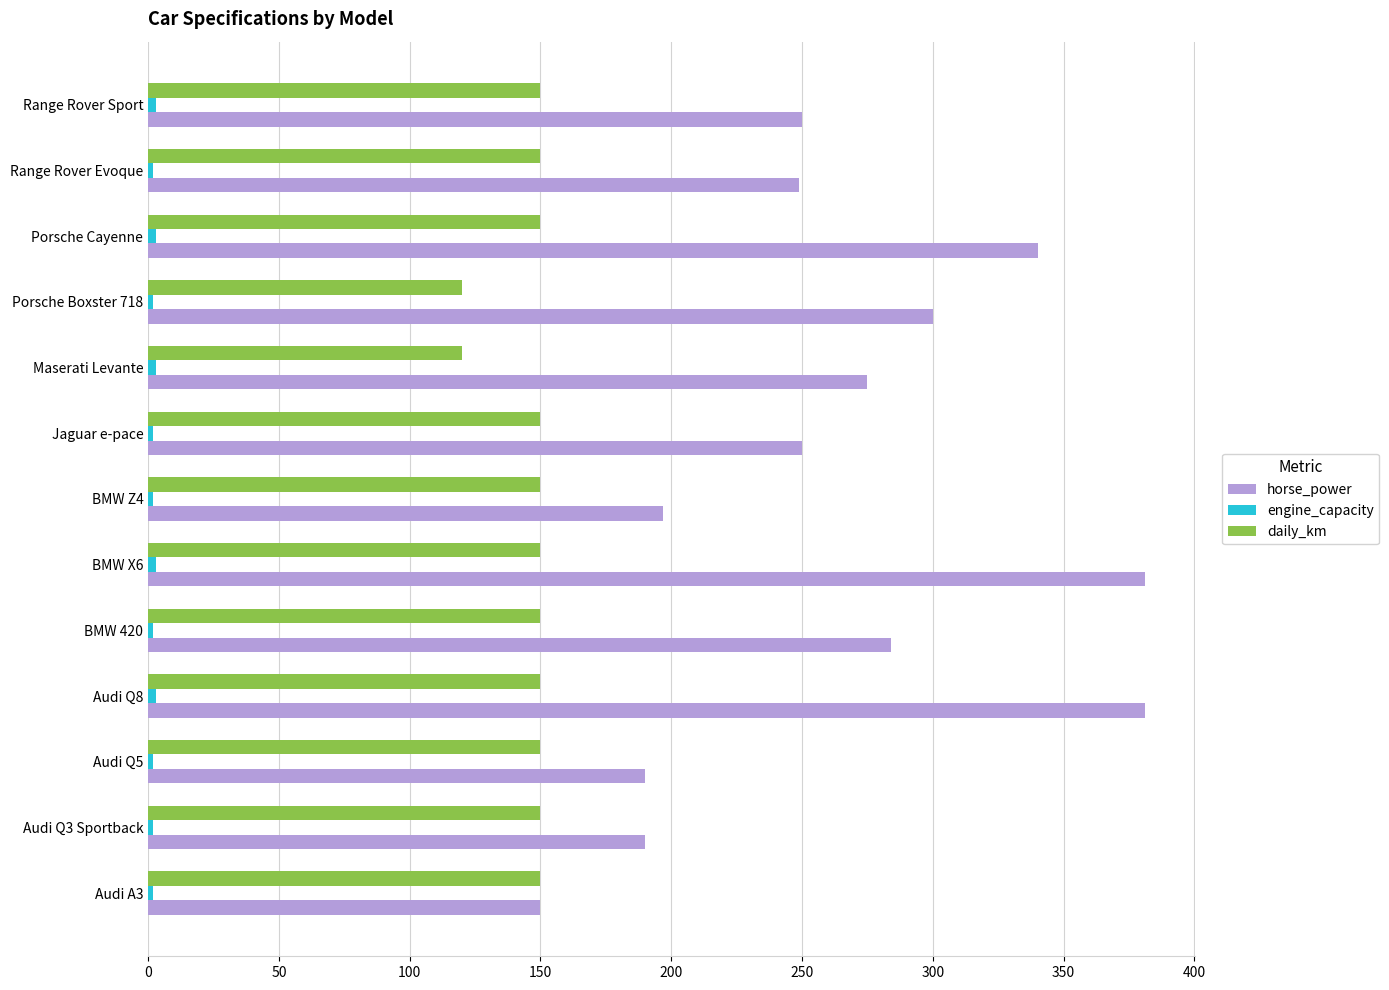

Which series has the largest total across all categories?

horse_power